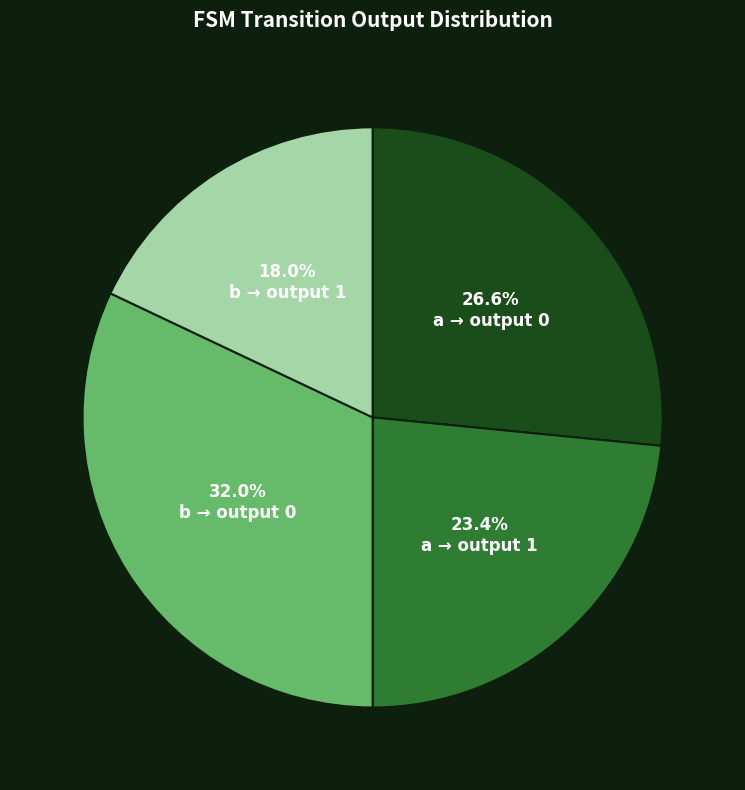

How many segments does this pie chart have?

4